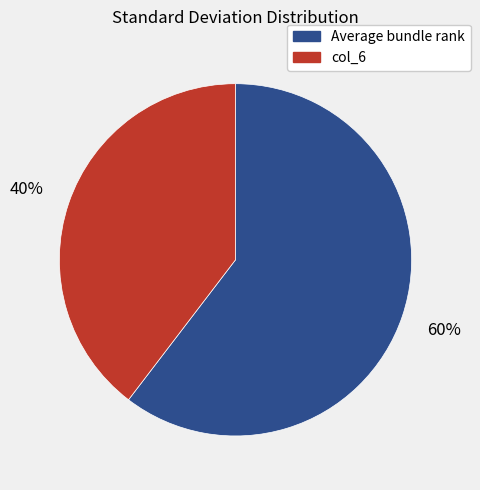

The col_6 slice represents 50% of the pie. True or false?

False